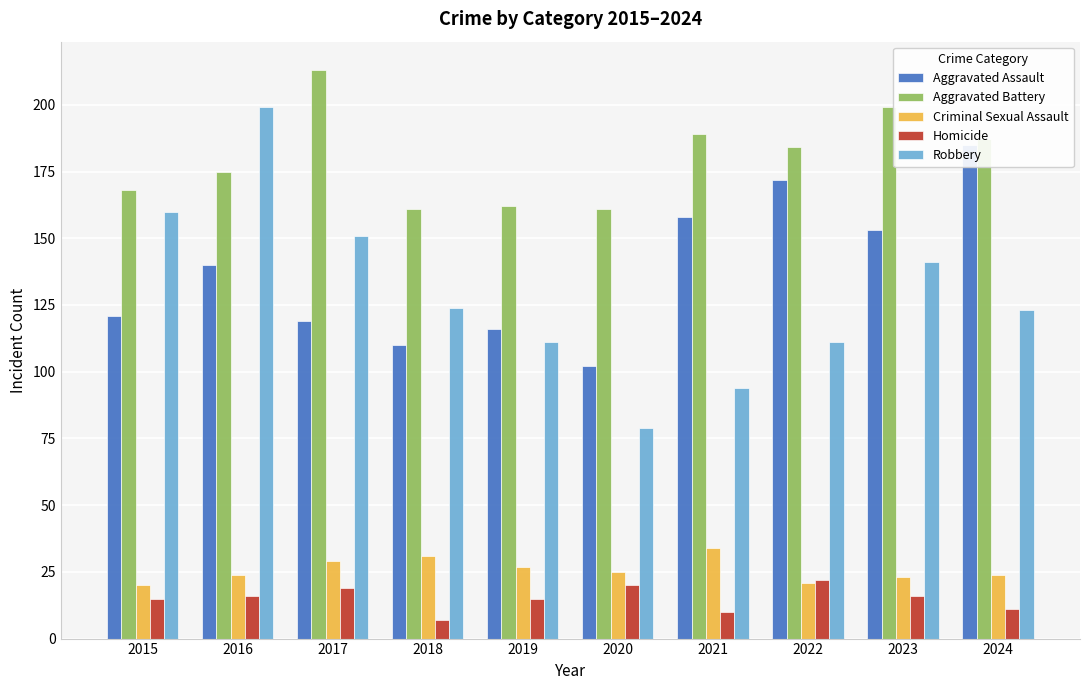

Rank the series by their maximum value, from lowest to highest.

Homicide, Criminal Sexual Assault, Aggravated Assault, Robbery, Aggravated Battery